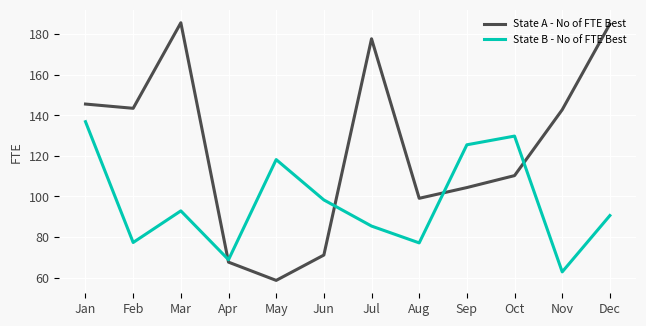

What is the average value of the State A - No of FTE Best series?

124.3